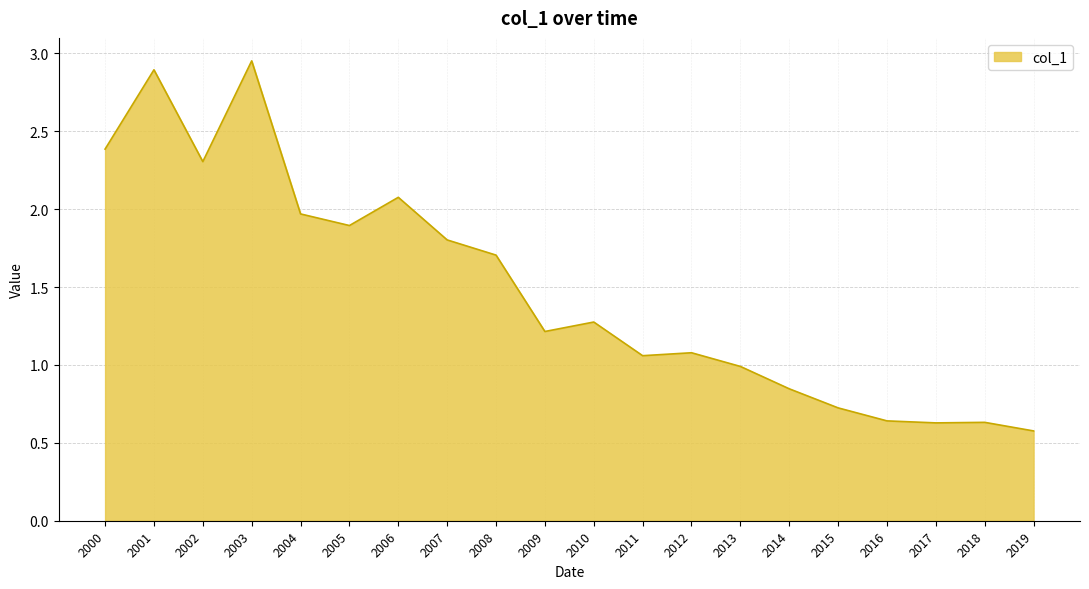

How many lines are shown in the chart?

1